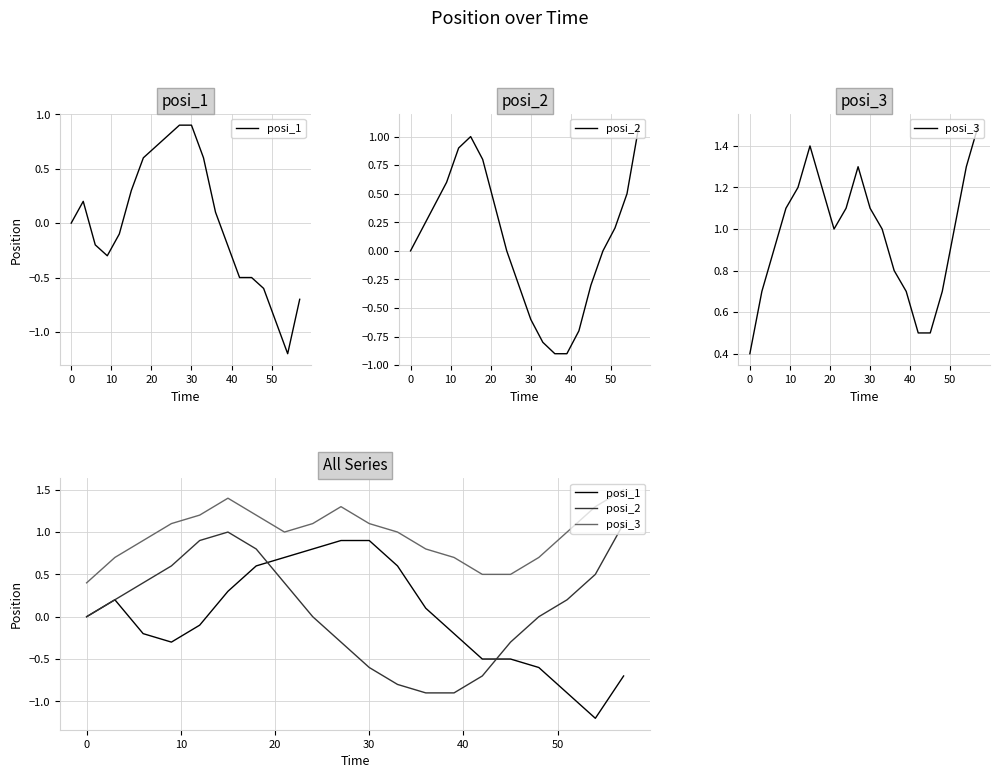

How many values in the posi_2 series are below 0?

7